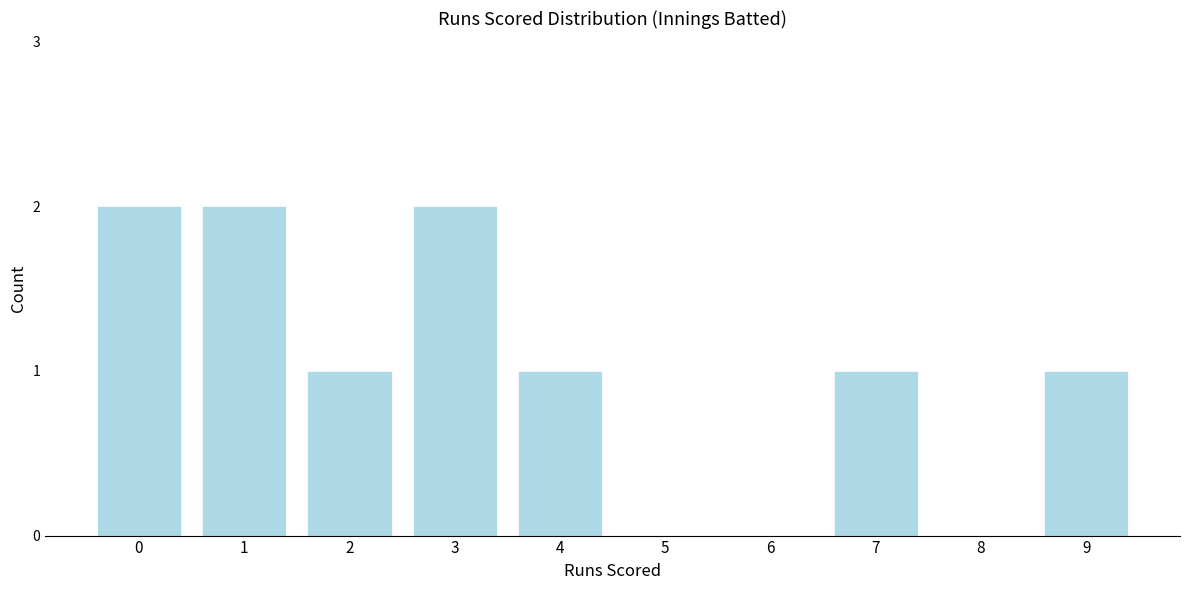

Reading right to left, transcribe all the data shown in this chart.

9=1	8=0	7=1	6=0	5=0	4=1	3=2	2=1	1=2	0=2